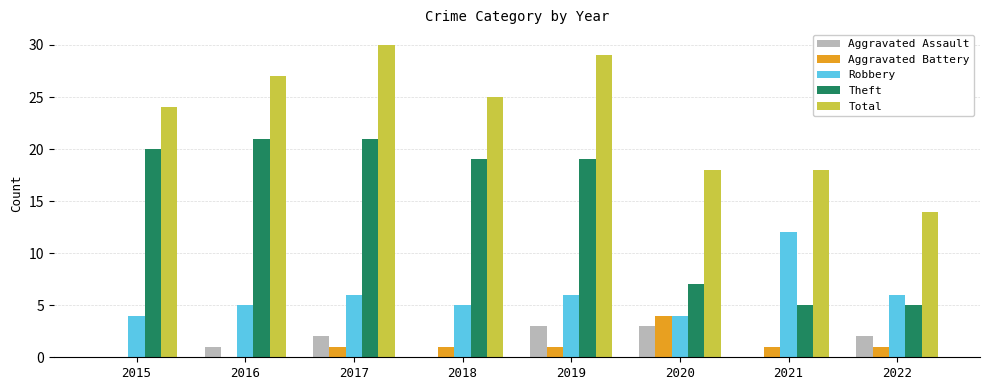

Reading left to right, what are all the values shown in this chart?

Aggravated Assault: 0	1	2	0	3	3	0	2
Aggravated Battery: 0	0	1	1	1	4	1	1
Robbery: 4	5	6	5	6	4	12	6
Theft: 20	21	21	19	19	7	5	5
Total: 24	27	30	25	29	18	18	14